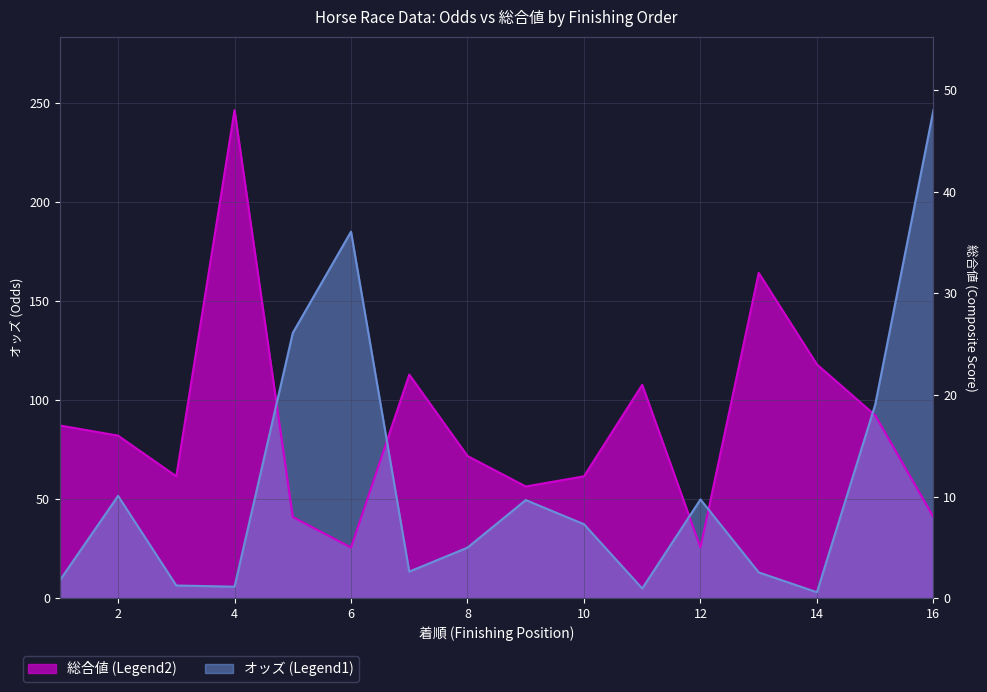

At which label does 総合値 (Legend2) reach its peak?

4